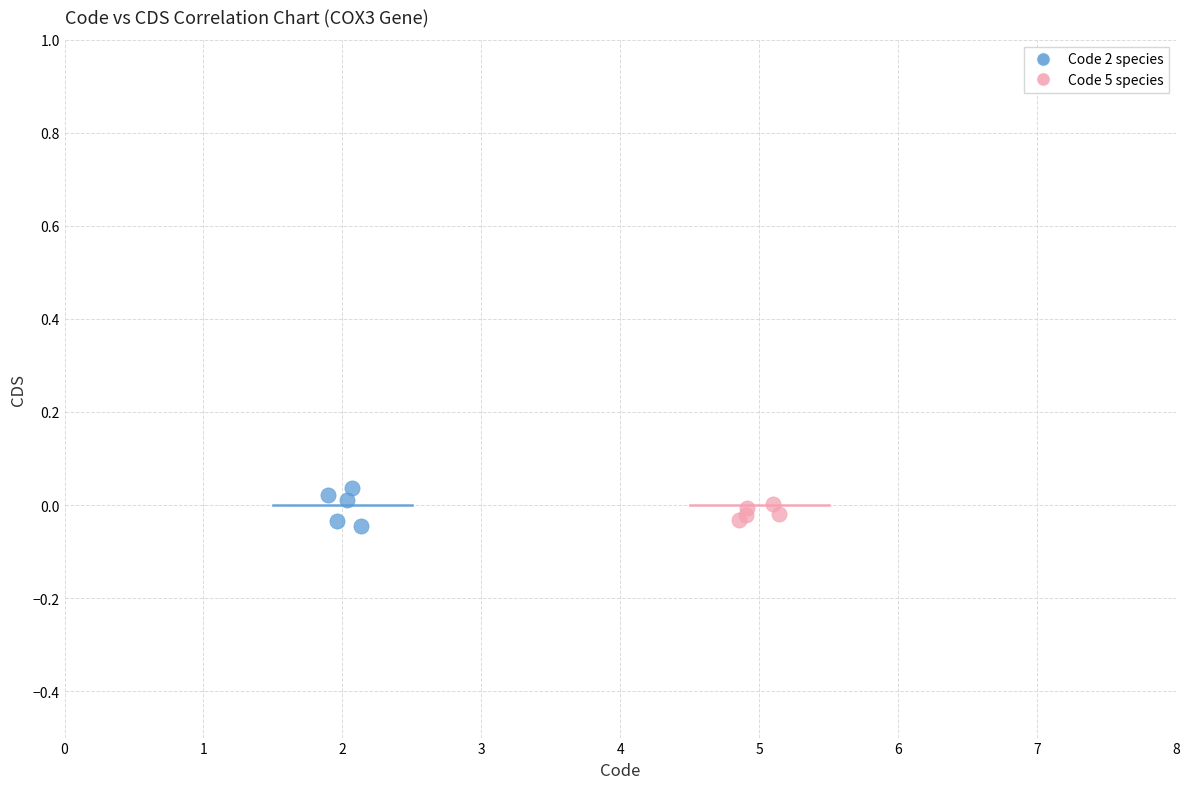

What are all the series names shown in the legend?

Code 2 species, Code 5 species